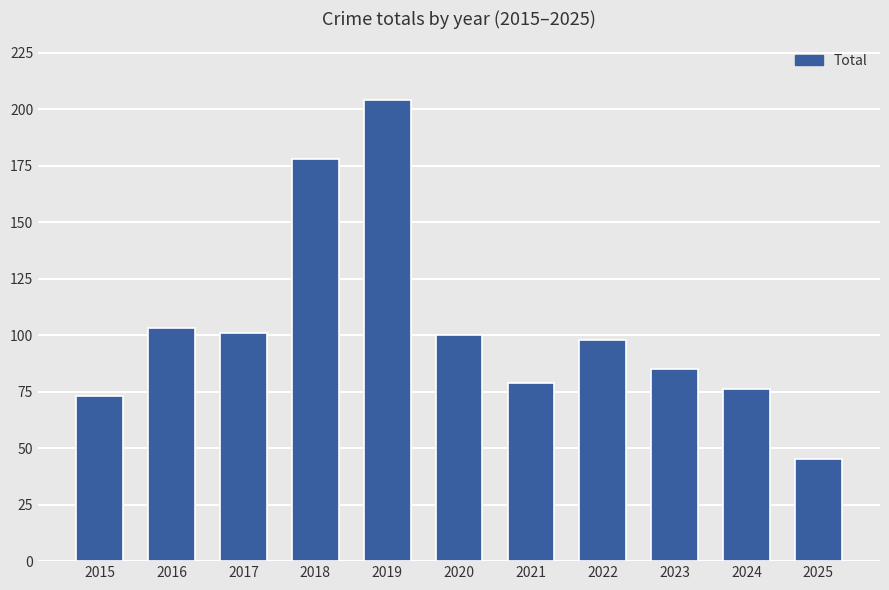

The chart shows a value of 73 at 2015. True or false?

True